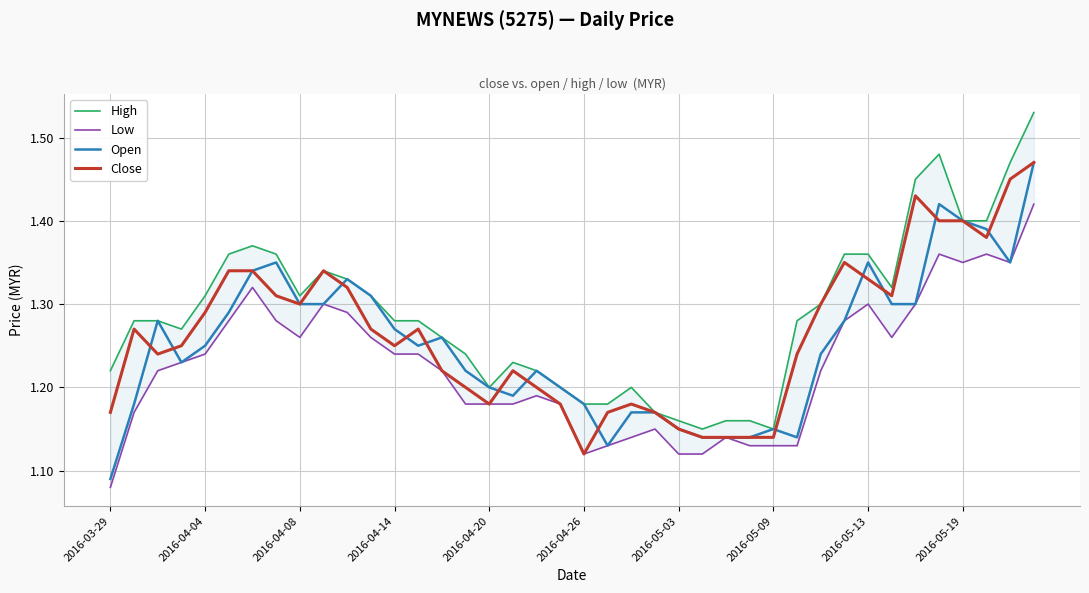

At which label is Low closest to 1?

2016-03-29